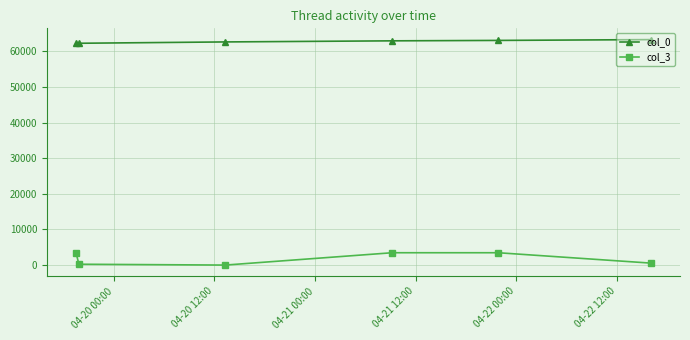

What is the greatest value displayed?

63310